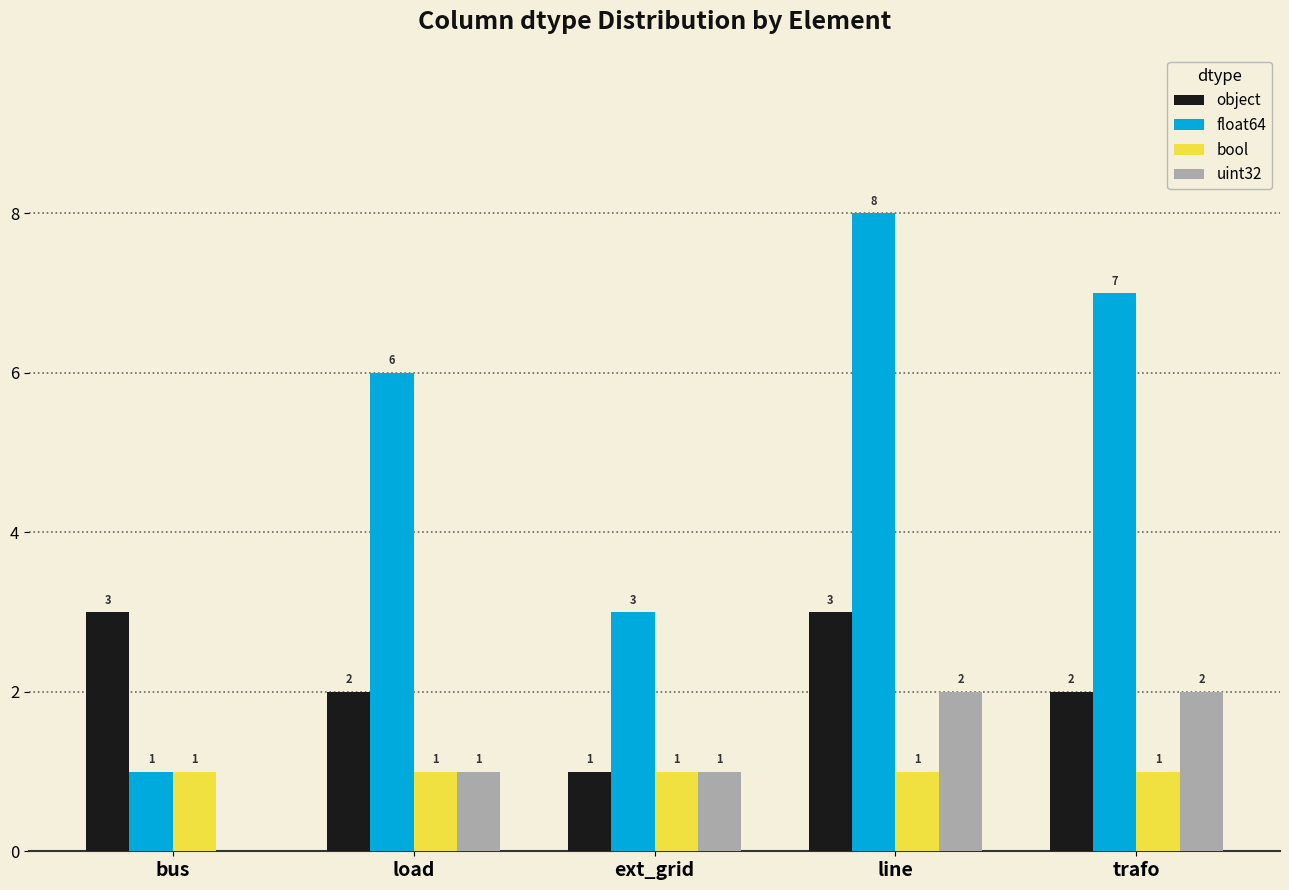

Are the bars horizontal?

No